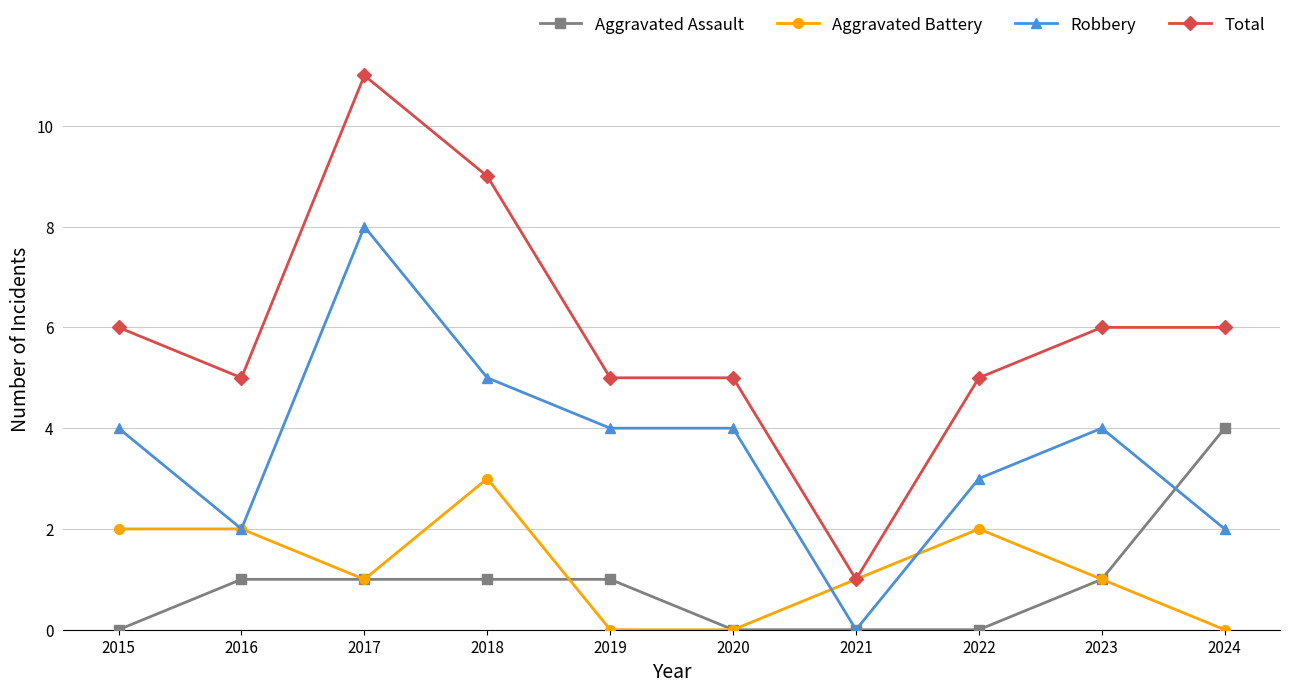

Reading left to right, transcribe all the data shown in this chart.

Aggravated Assault: 0	1	1	1	1	0	0	0	1	4
Aggravated Battery: 2	2	1	3	0	0	1	2	1	0
Robbery: 4	2	8	5	4	4	0	3	4	2
Total: 6	5	11	9	5	5	1	5	6	6